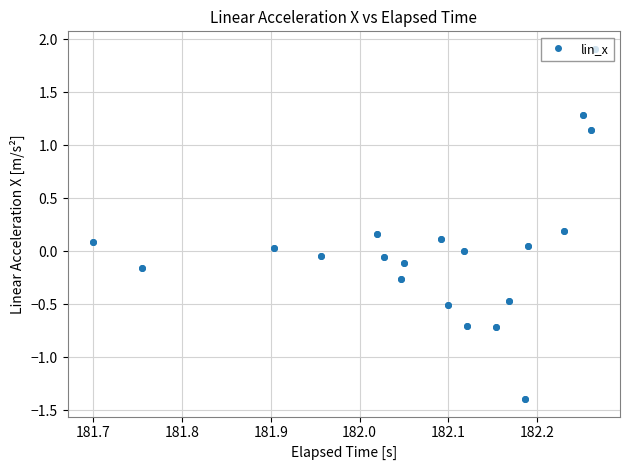

How many lines are shown in the chart?

1